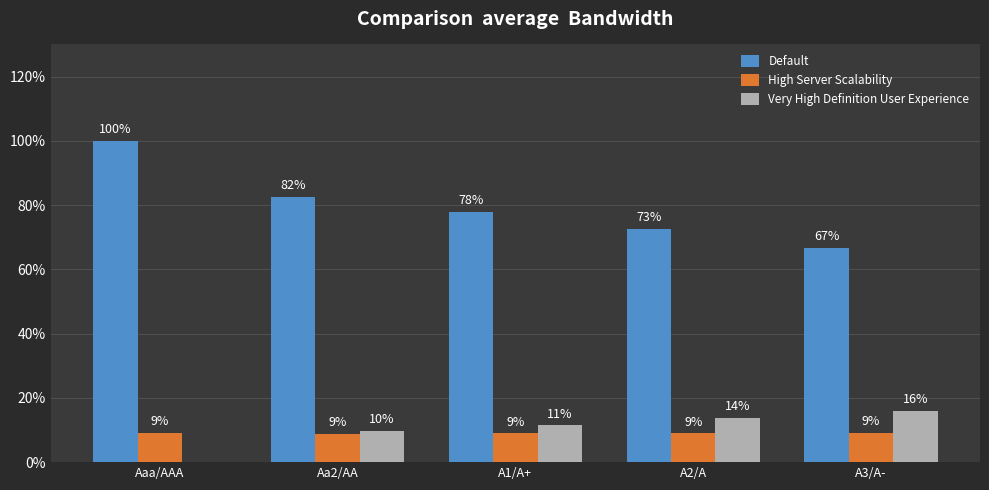

What value does the Default series have at A3/A-?

66.6